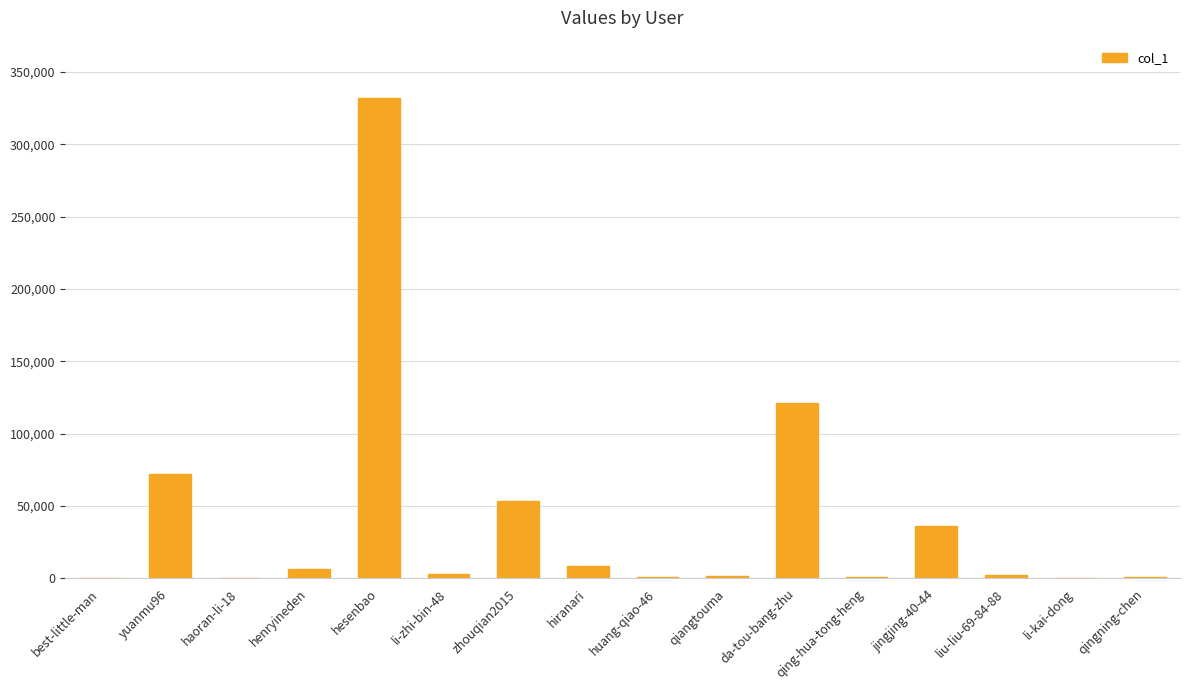

What value does the data have at qiangtouma?

1905